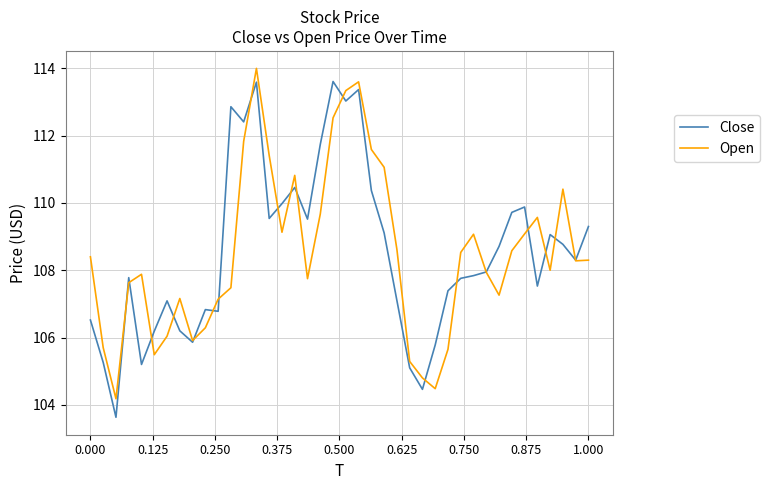

What is the minimum value shown in the chart?

103.6